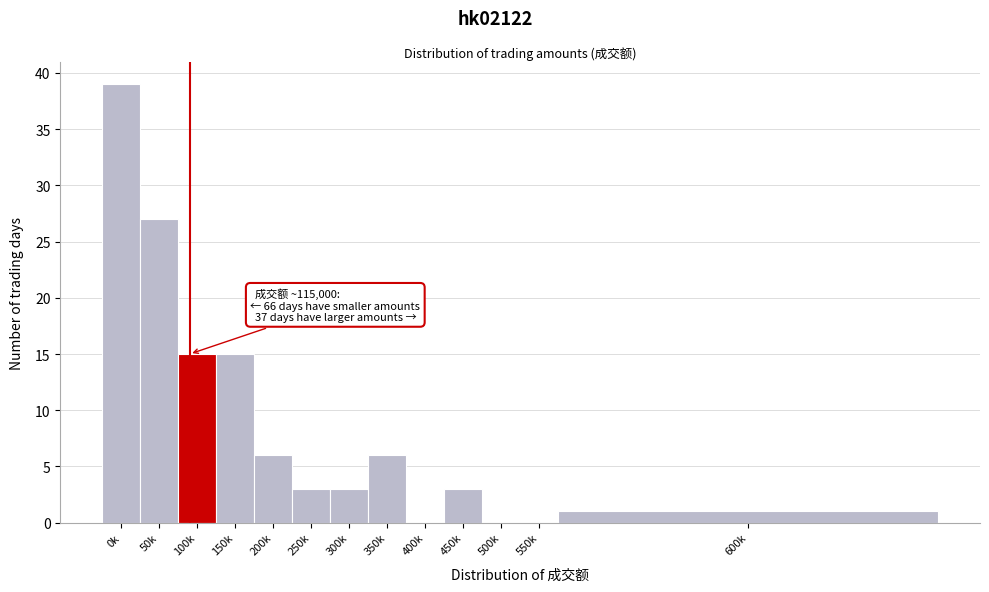

Reading right to left, what are all the values shown in this chart?

600k=1	550k=0	500k=0	450k=3	400k=0	350k=6	300k=3	250k=3	200k=6	150k=15	100k=15	50k=27	0k=39